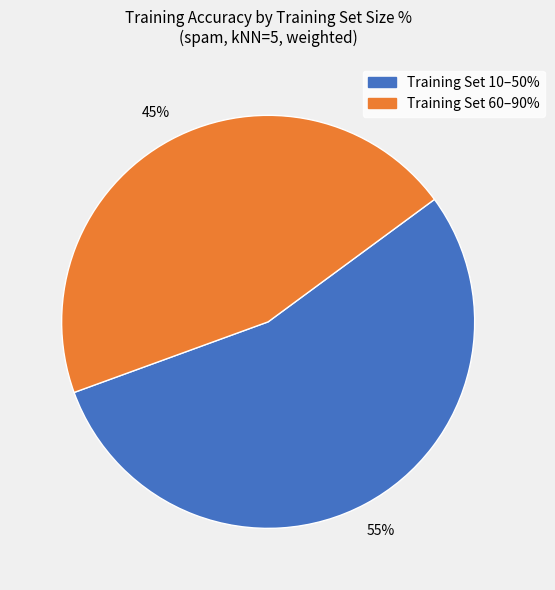

Does any single category account for the majority?

Yes